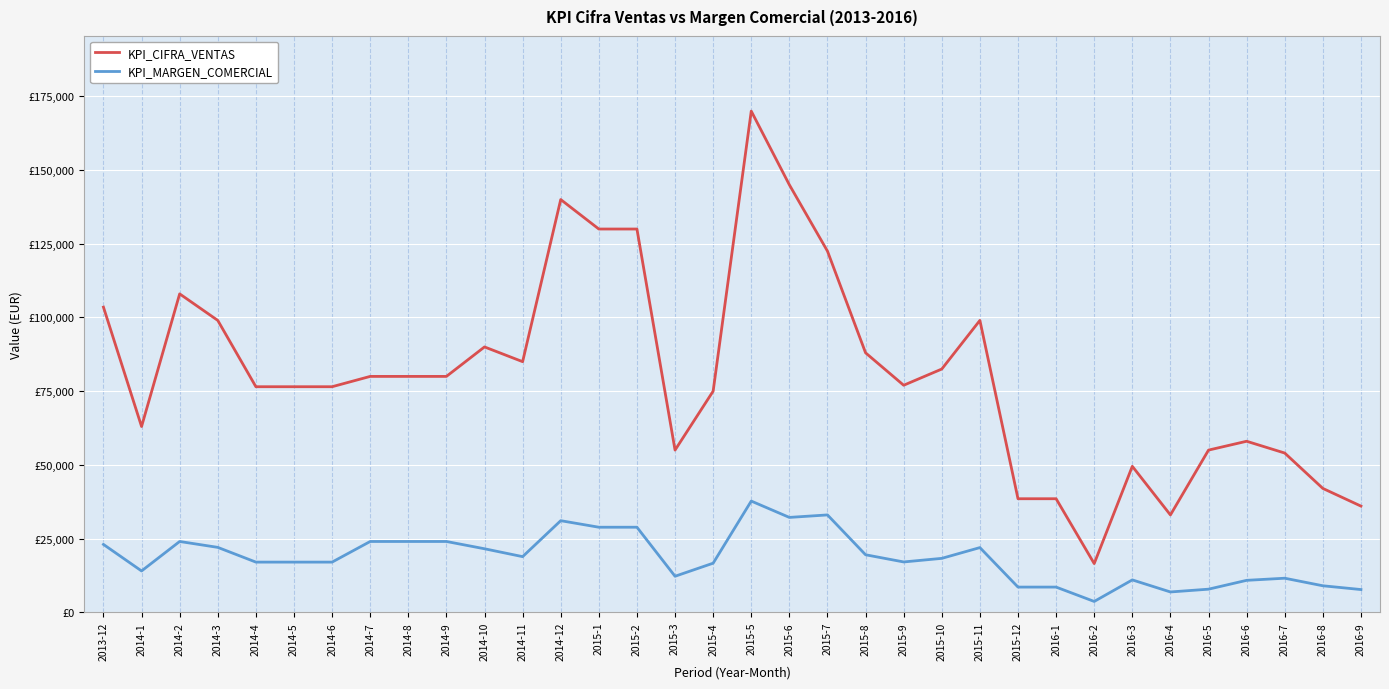

What is the difference between the maximum and minimum values in the KPI_MARGEN_COMERCIAL series?

34054